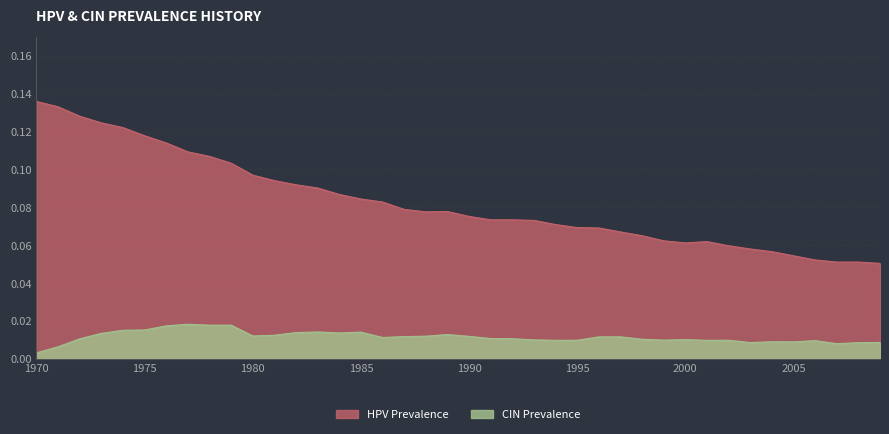

List the series in order of their overall mean, lowest first.

CIN Prevalence, HPV Prevalence